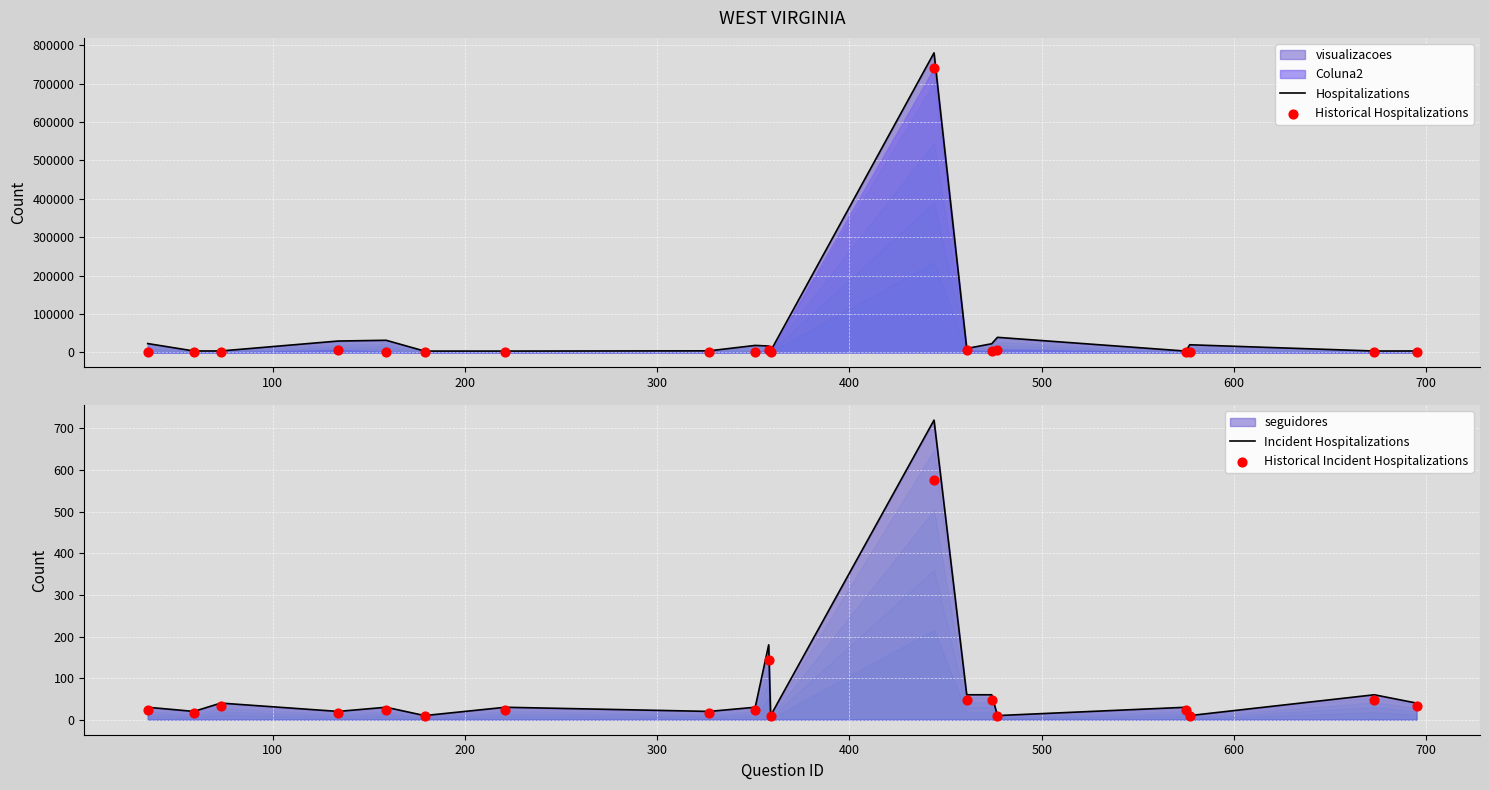

Which series reaches the minimum Y coordinate?

Historical Hospitalizations